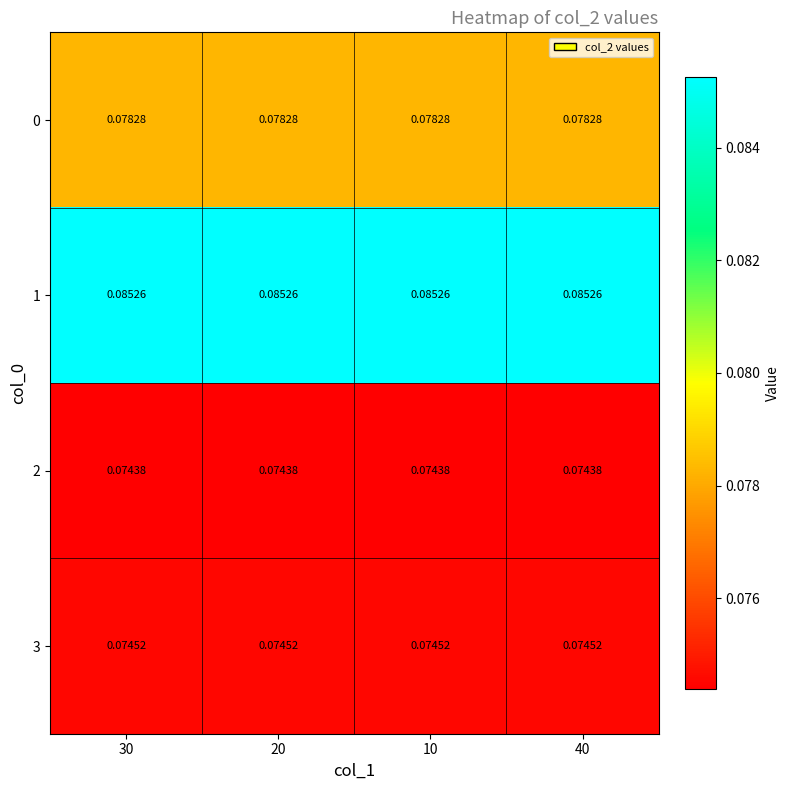

Is the value of 2 at 30 greater than the value of 0 at 10?

No